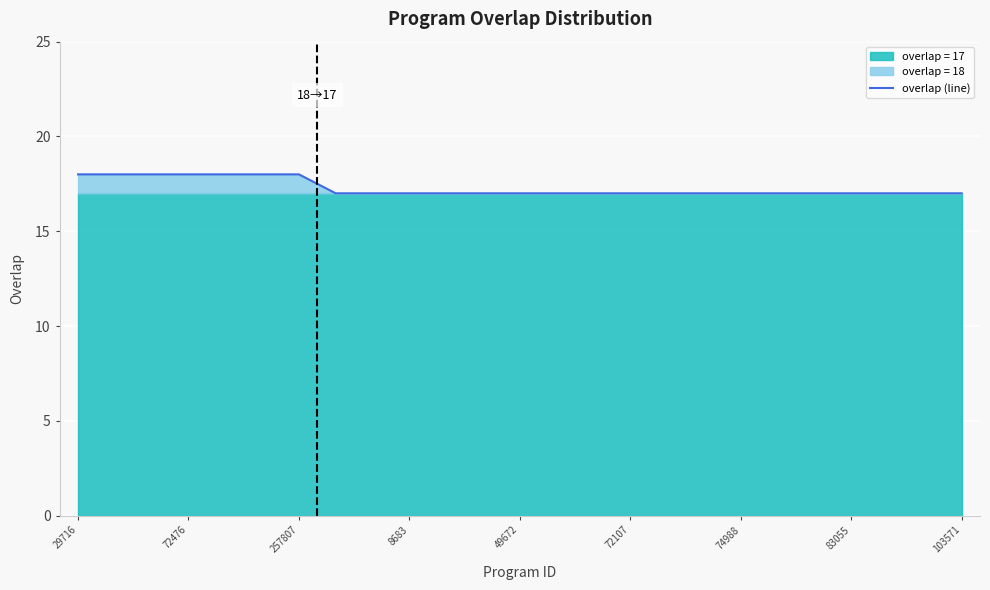

The chart shows a value of 17 at 19. True or false?

True